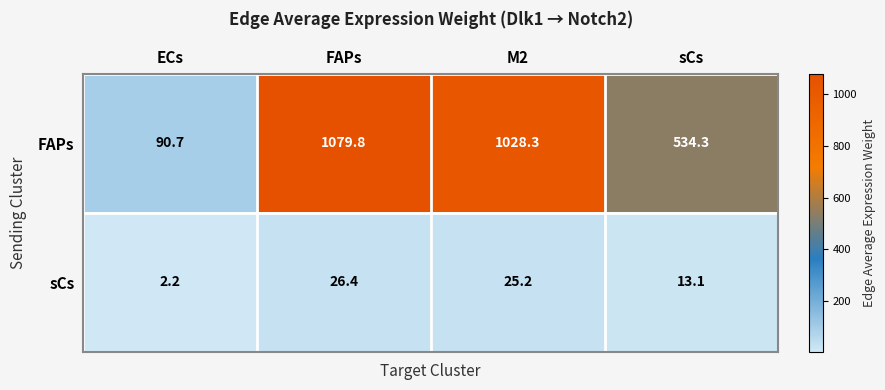

List the labels in order of FAPs value, smallest first.

ECs, sCs, M2, FAPs